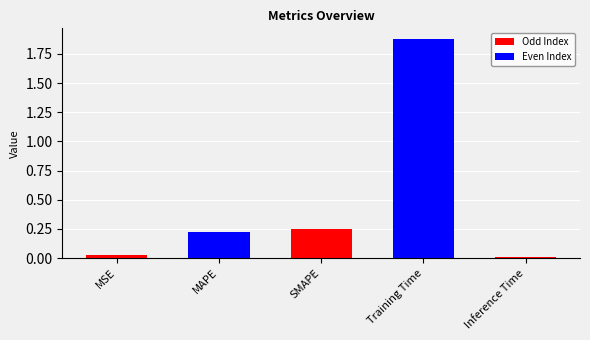

What is the average value?

0.5